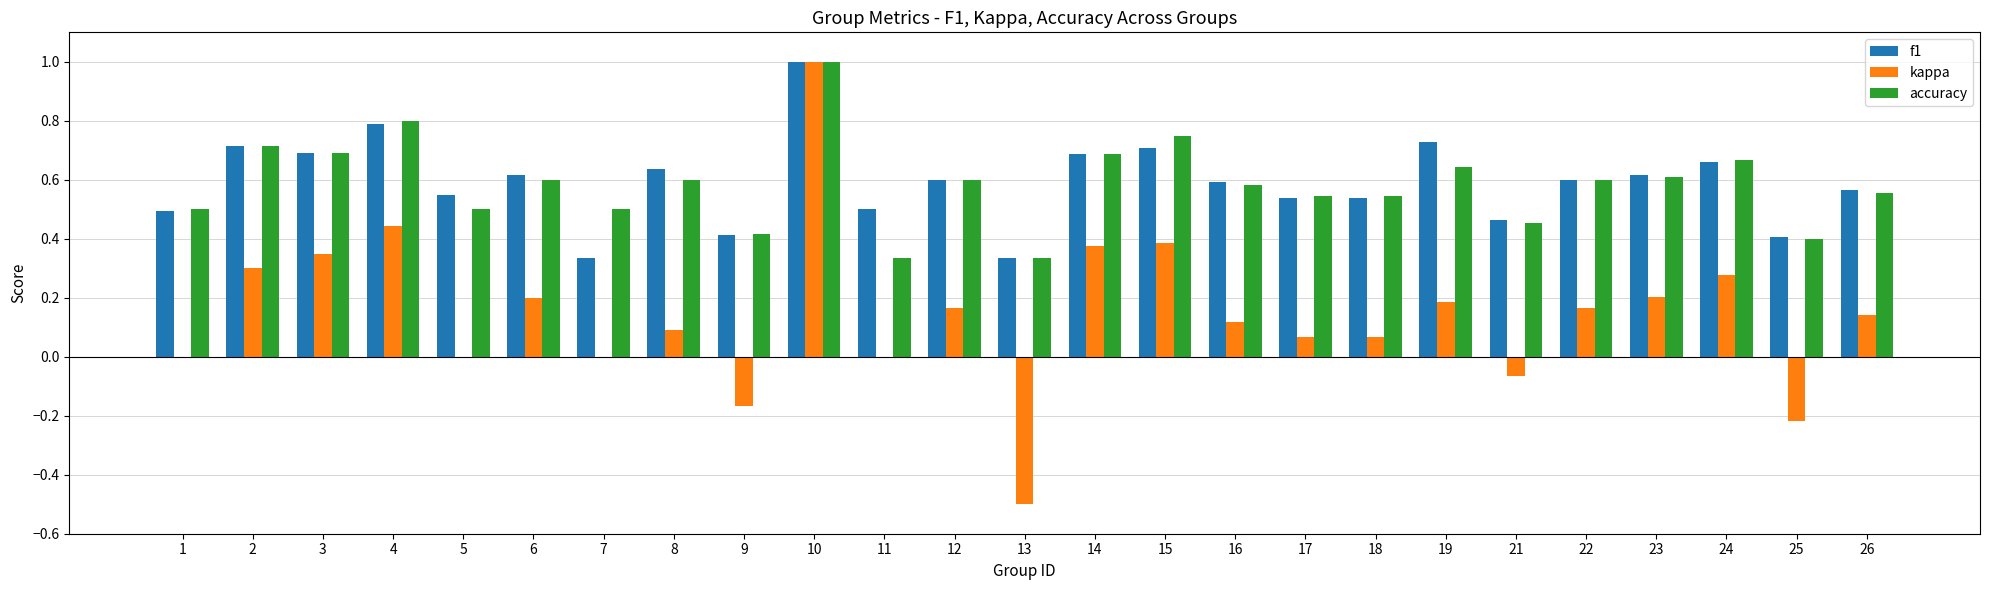

At which category is the sum across all series the highest?

10